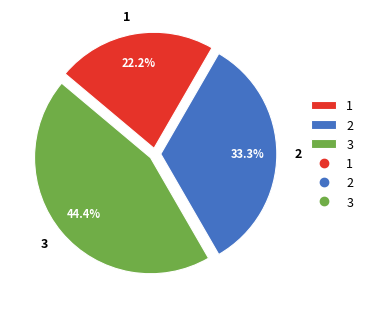

How many segments does this pie chart have?

3